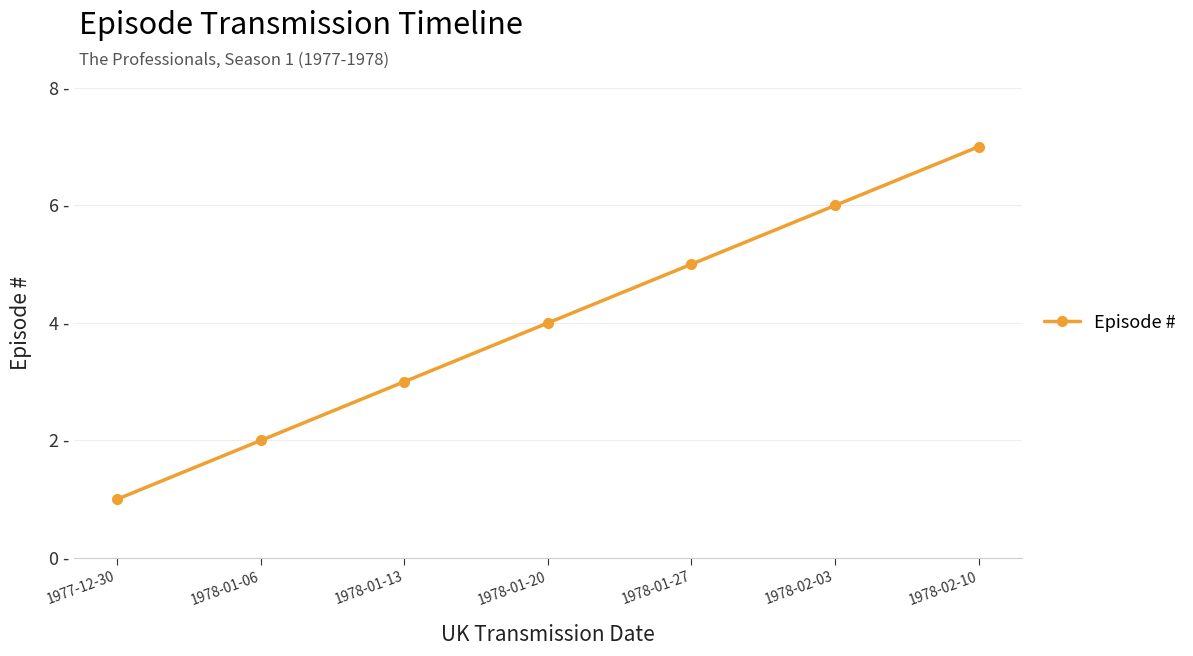

Rank the categories by value from highest to lowest.

1978-02-10, 1978-02-03, 1978-01-27, 1978-01-20, 1978-01-13, 1978-01-06, 1977-12-30